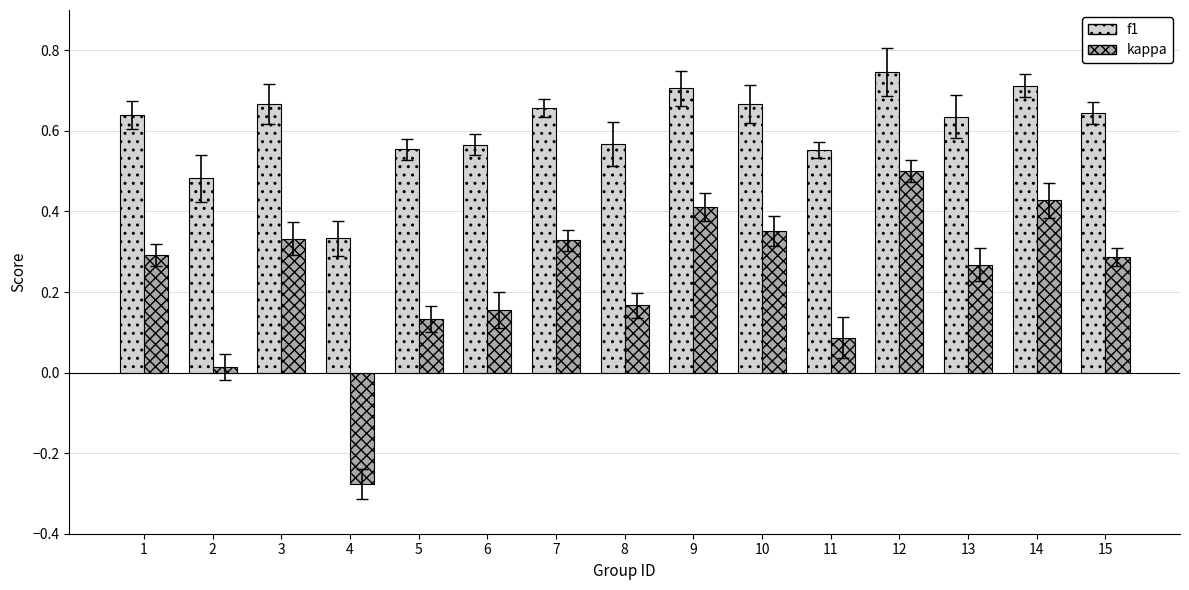

The value of kappa at 7 is 0.3. True or false?

True